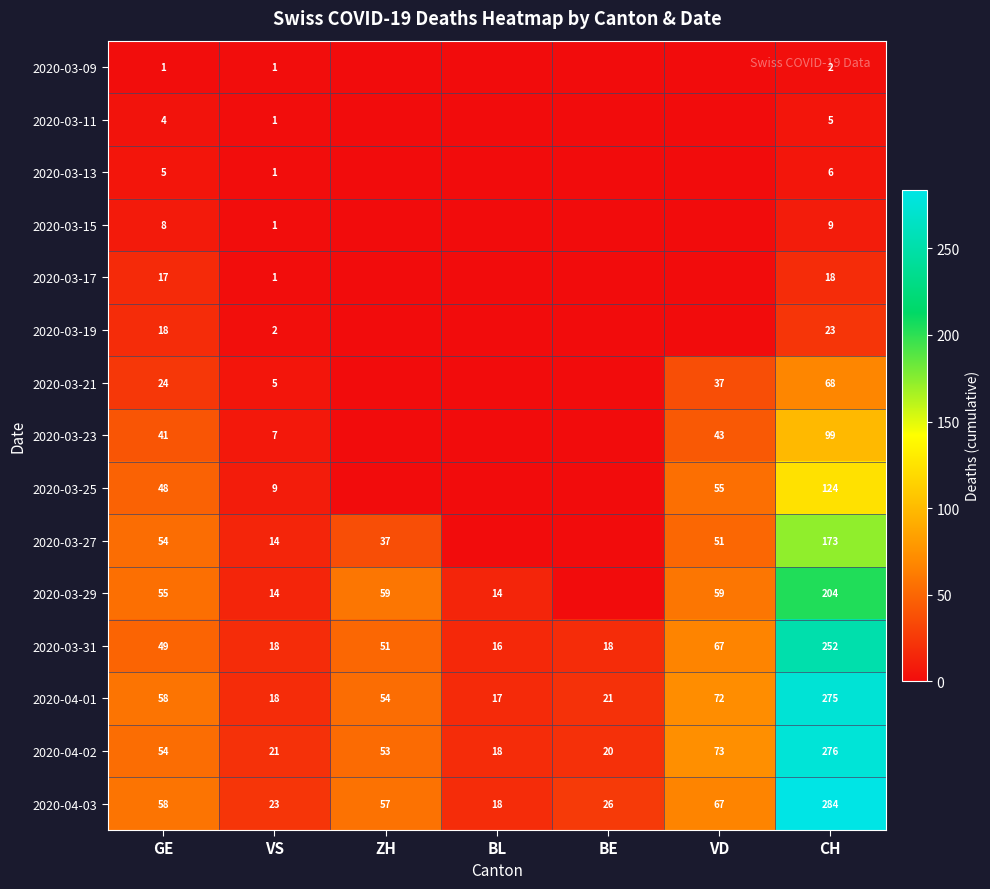

The 2020-03-27 series shows 51 at VD. True or false?

True